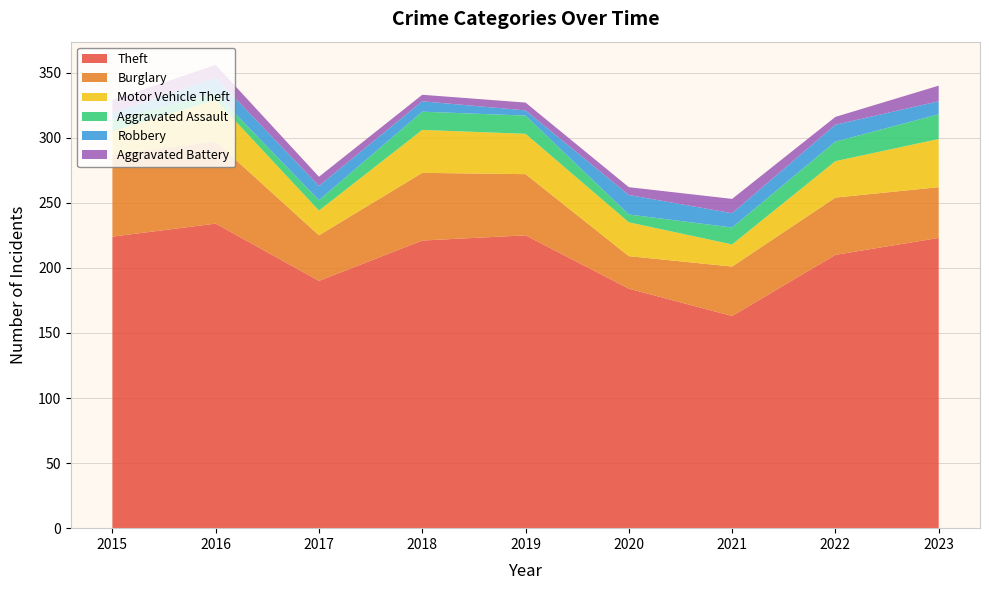

Reading left to right, extract all data points from this chart.

Theft: 224	234	190	221	225	184	163	210	223
Burglary: 63	63	35	52	47	25	38	44	39
Motor Vehicle Theft: 18	32	19	33	31	26	17	28	37
Aggravated Assault: 9	5	8	14	14	6	13	15	19
Robbery: 5	12	11	8	4	15	11	13	10
Aggravated Battery: 10	10	7	5	6	6	11	6	12